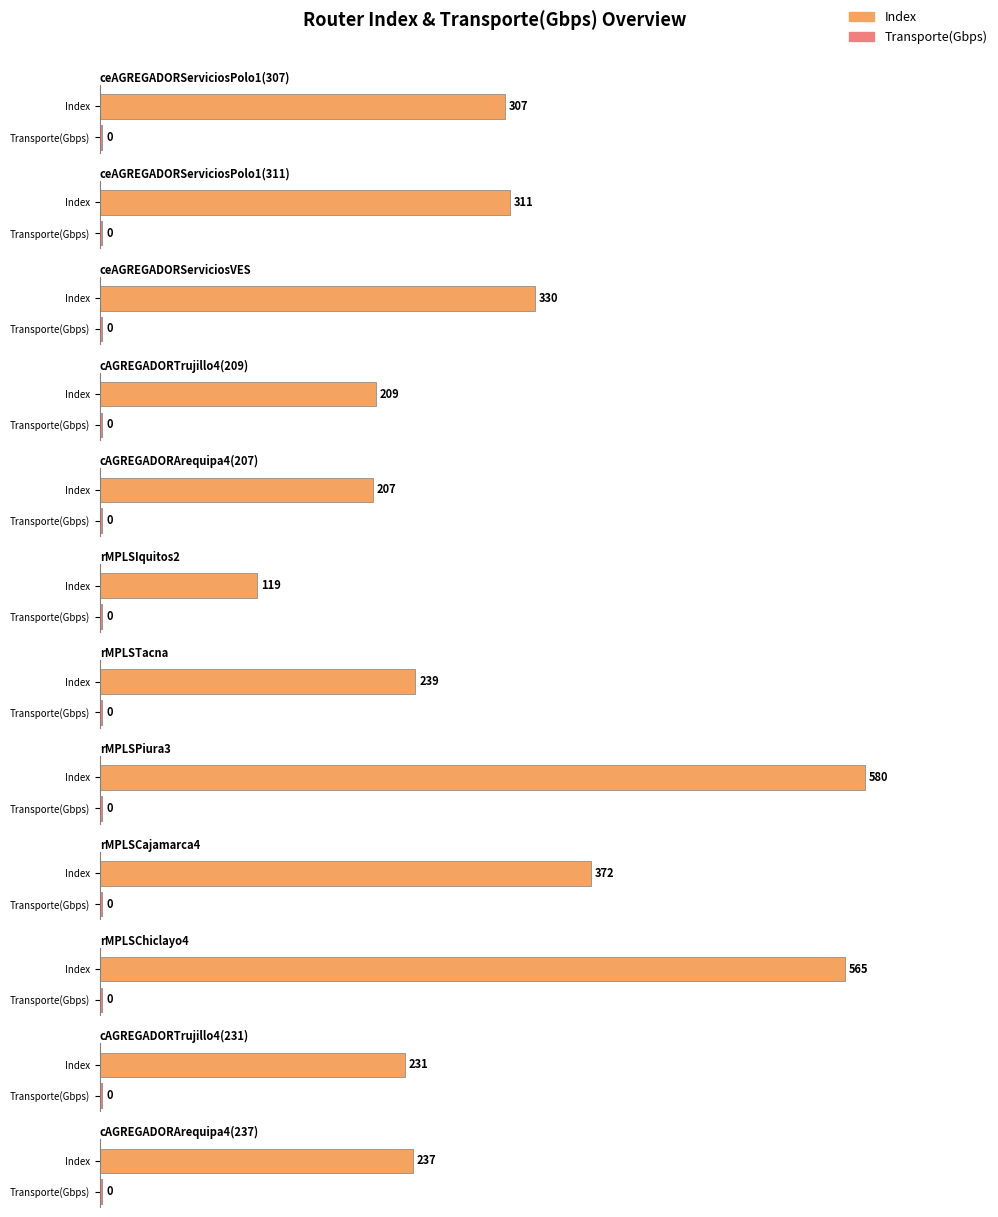

At which category is the sum across all series the highest?

rMPLSPiura3